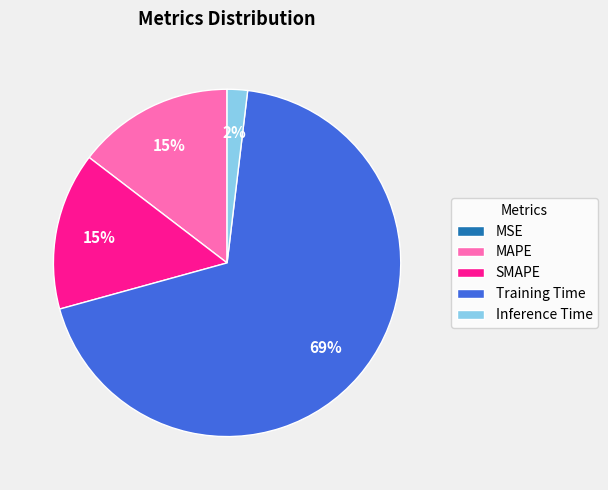

The Training Time slice represents 58% of the pie. True or false?

False